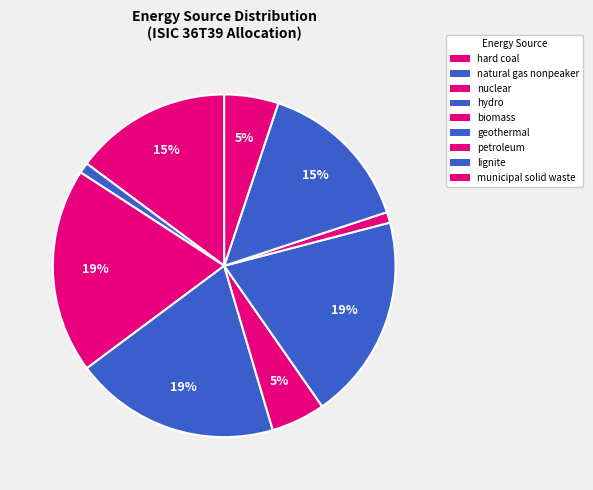

Is hard coal the majority of the pie?

No